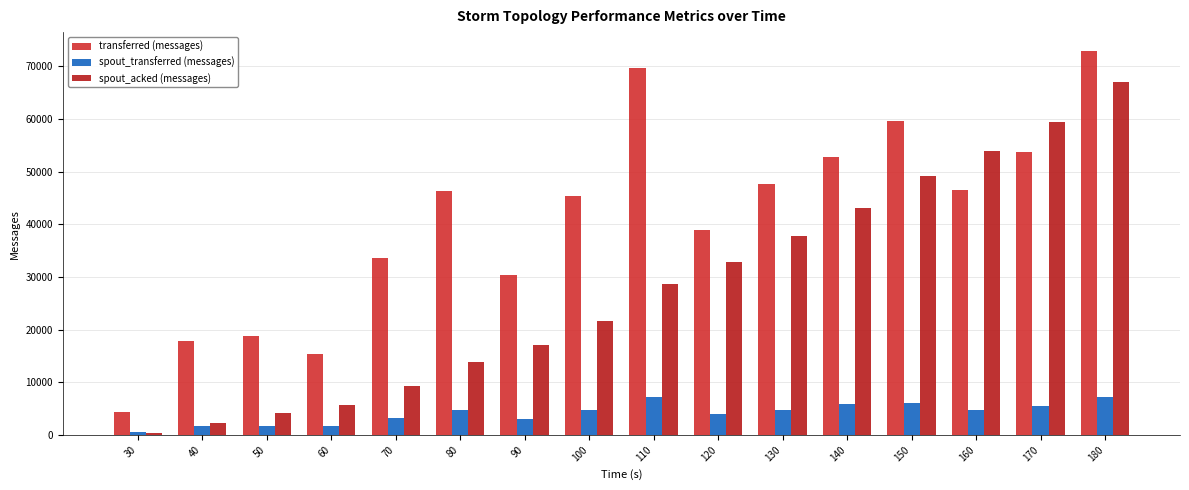

At which label is spout_acked (messages) closest to 33700?

120